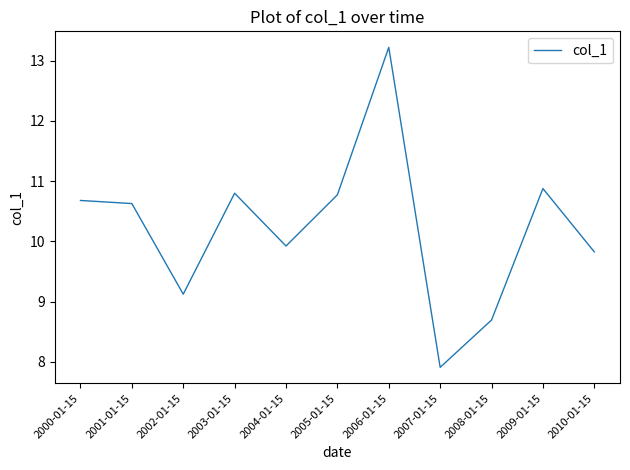

Where does the data first go above 10?

2000-01-15